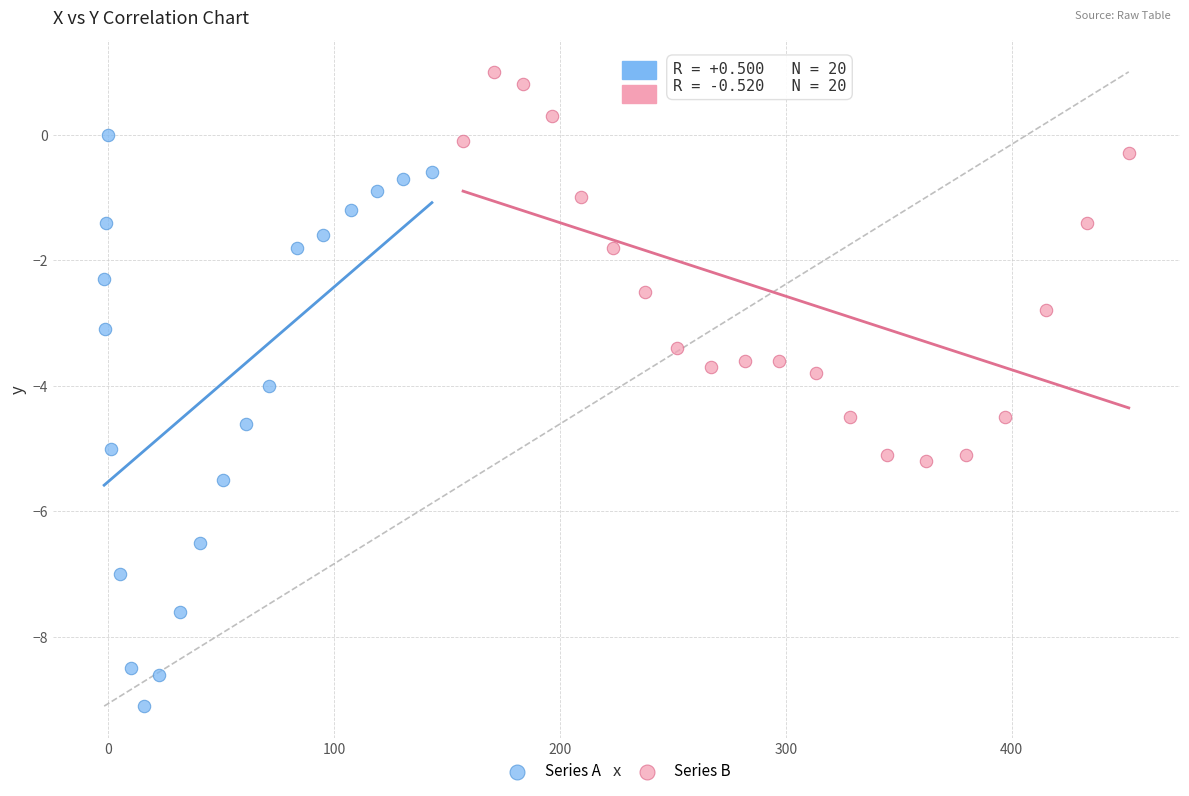

Which series reaches the minimum Y coordinate?

Series A